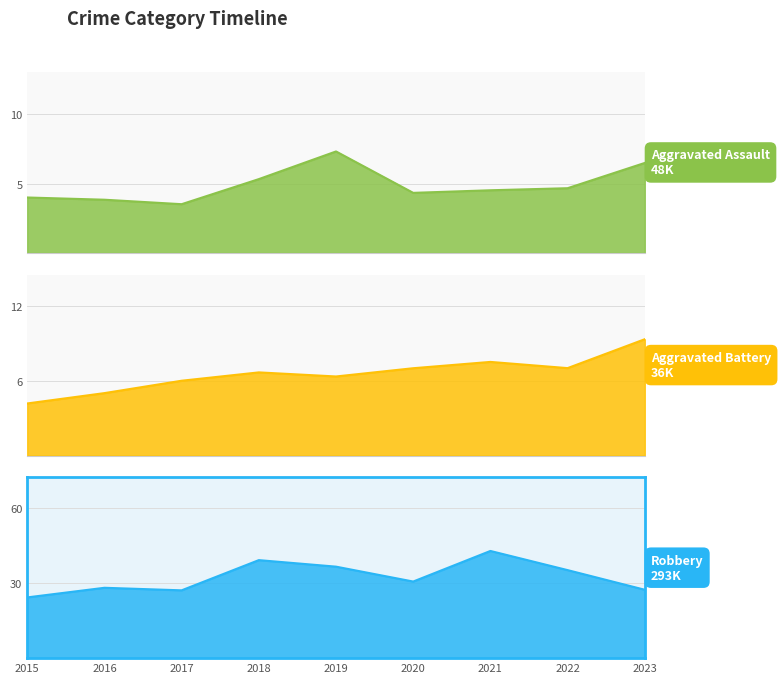

True or false: Robbery and Aggravated Assault cross at least once.

False